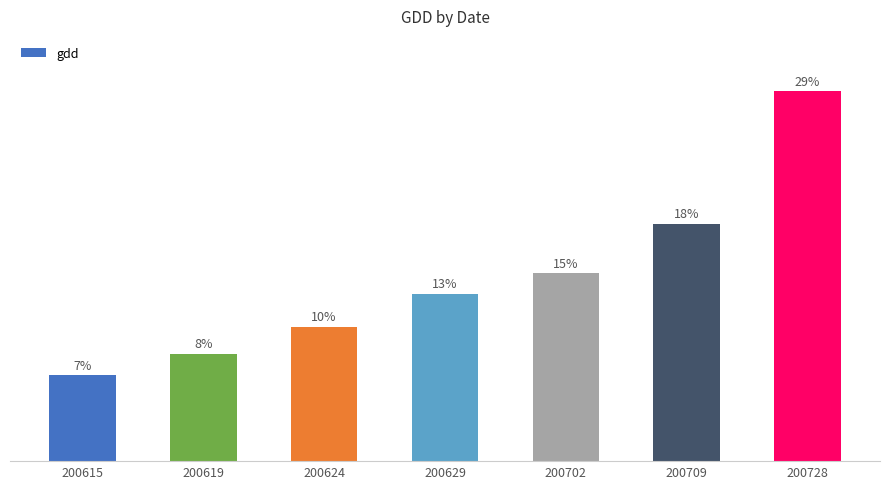

The value at 200728 is 541.1. True or false?

False